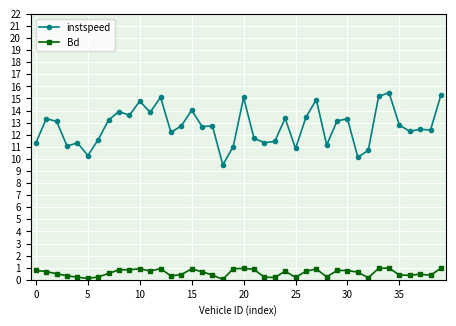

List the series in order of their peak value, highest first.

instspeed, Bd